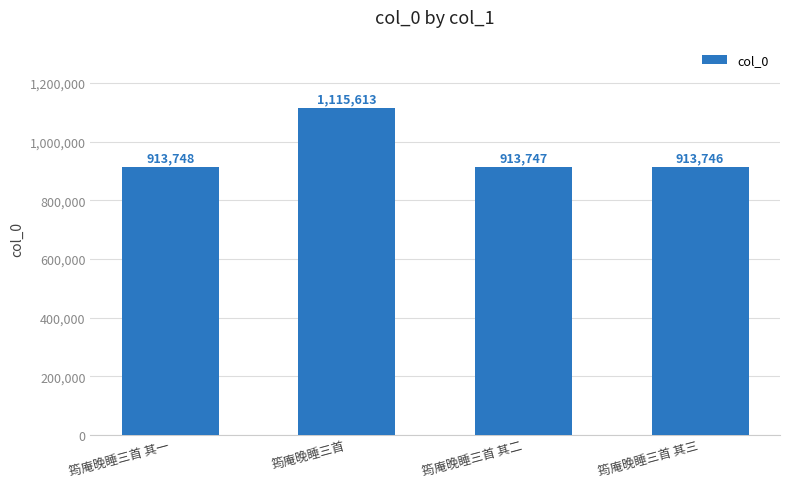

Reading left to right, extract all data points from this chart.

筠庵晚睡三首 其一=913748	筠庵晚睡三首=1115613	筠庵晚睡三首 其二=913747	筠庵晚睡三首 其三=913746